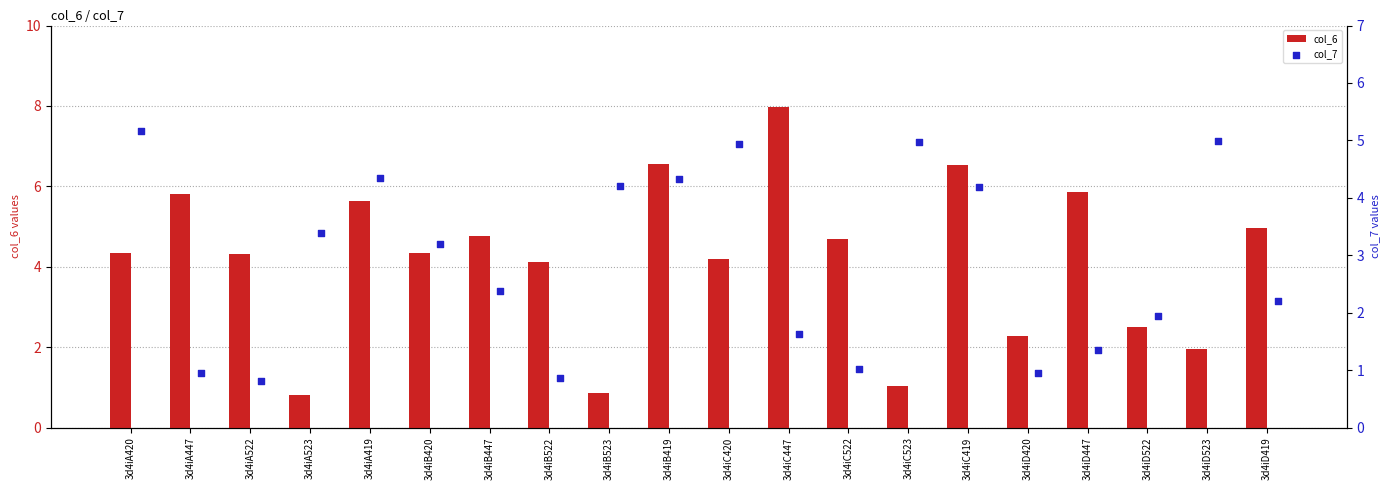

What are all the series names shown in the legend?

col_6, col_7